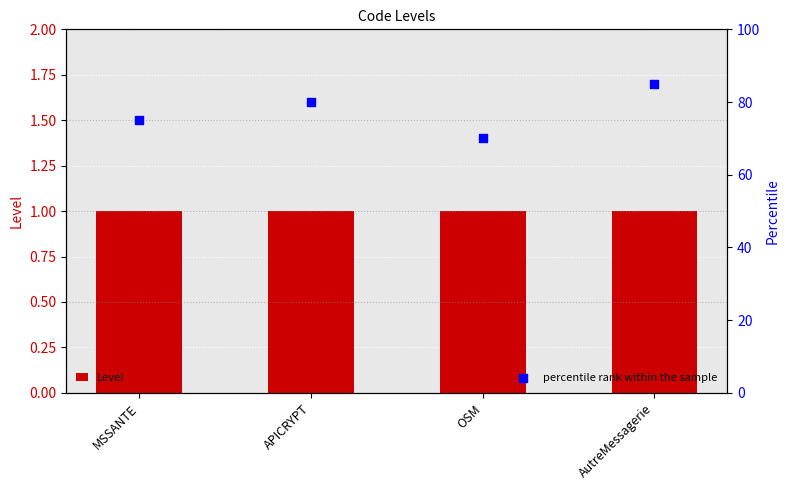

What are all the series names shown in the legend?

Level, percentile rank within the sample